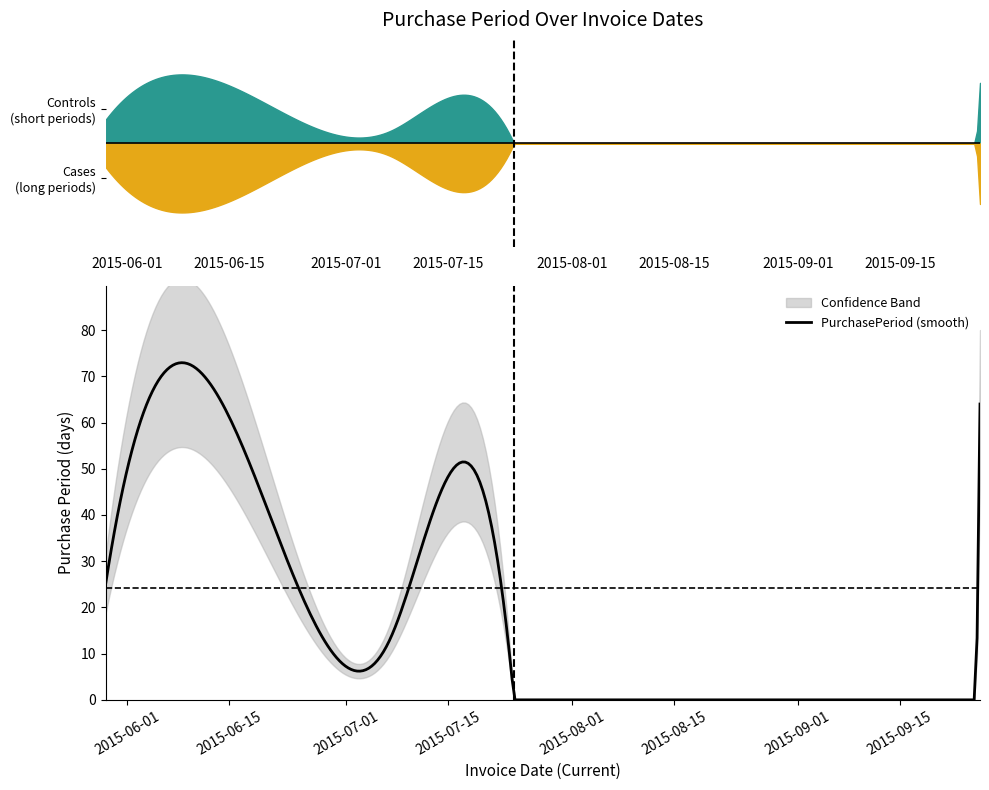

Where is the data nearest to the value 32?

2015-06-24